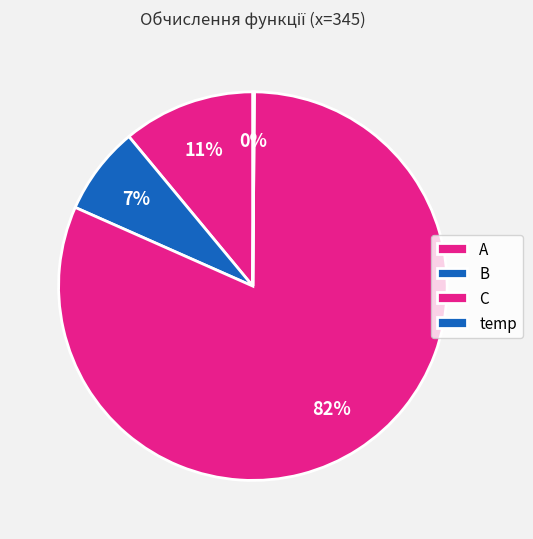

To the nearest percent, what portion does A represent?

11%